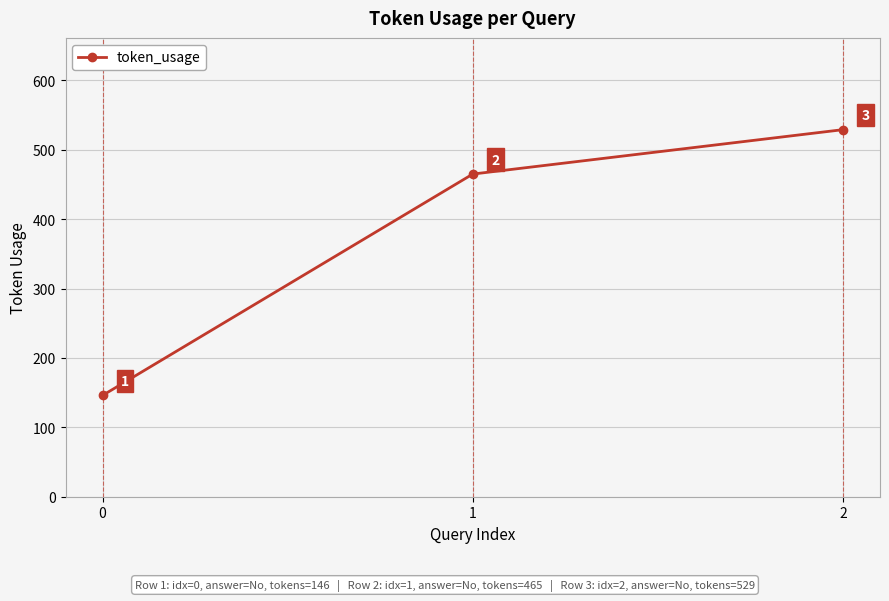

The value at 2 is 529. True or false?

True